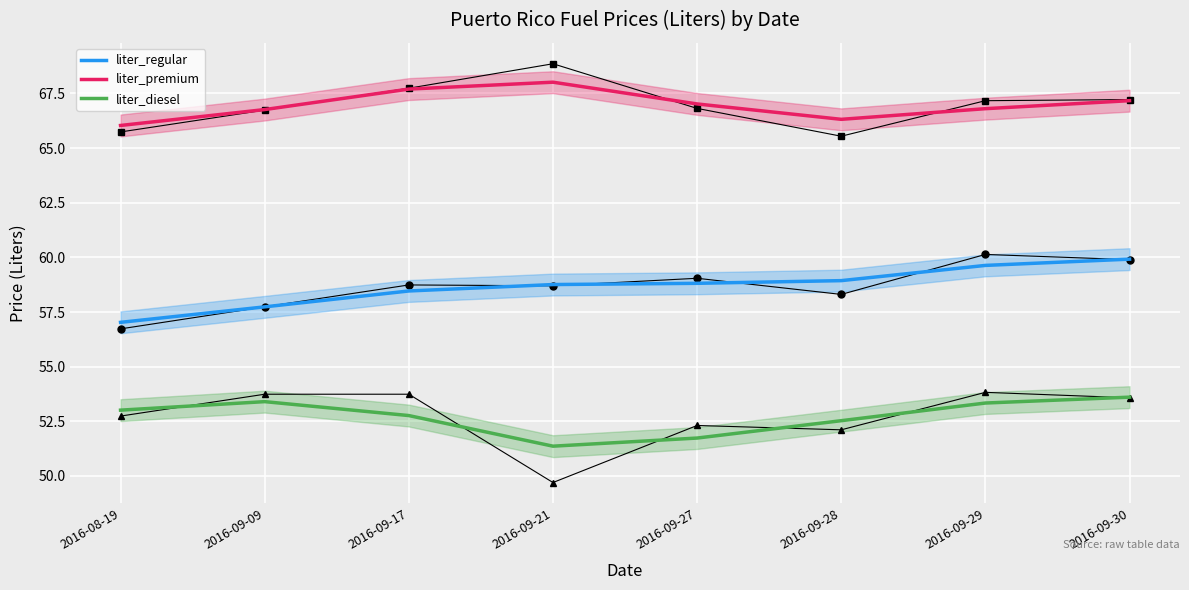

Between 2016-09-09 and 2016-09-29, which series saw the biggest shift?

liter_regular